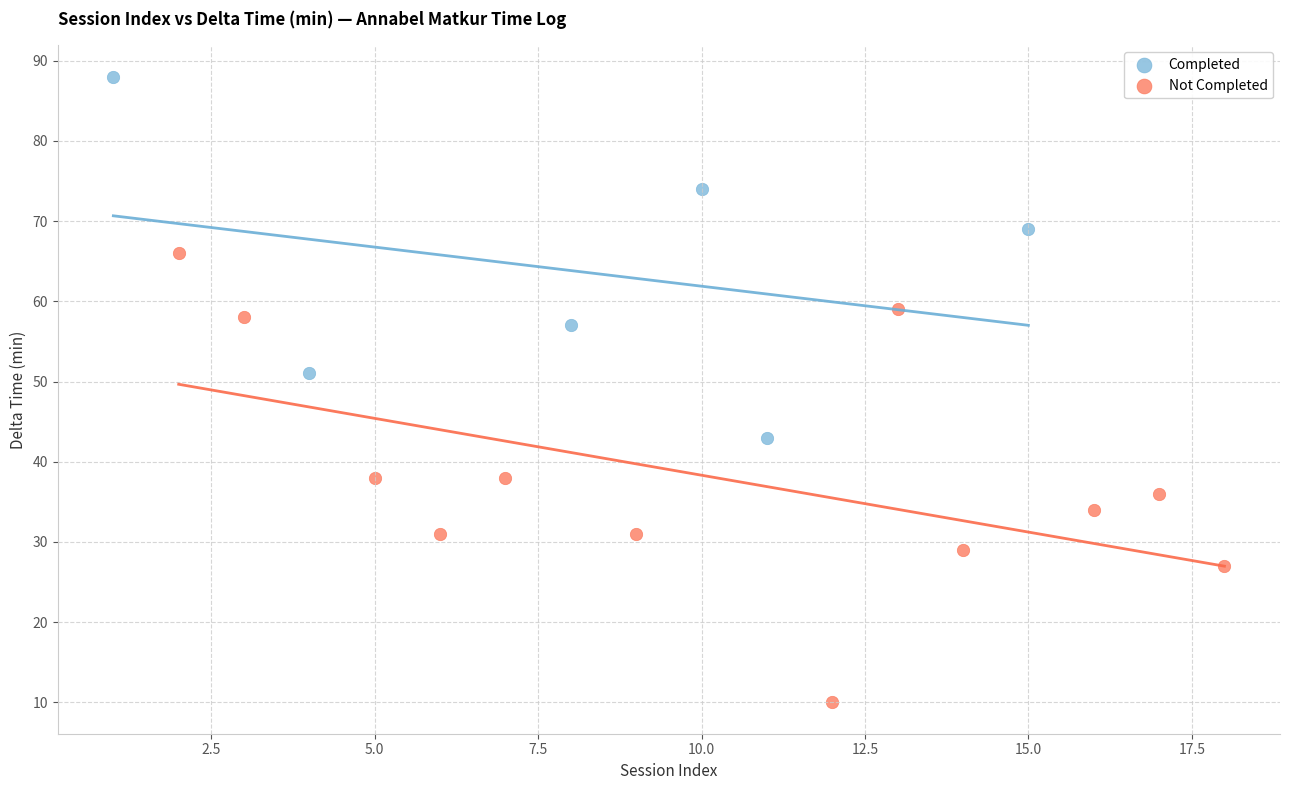

Which series has the widest spread of Y values?

Not Completed